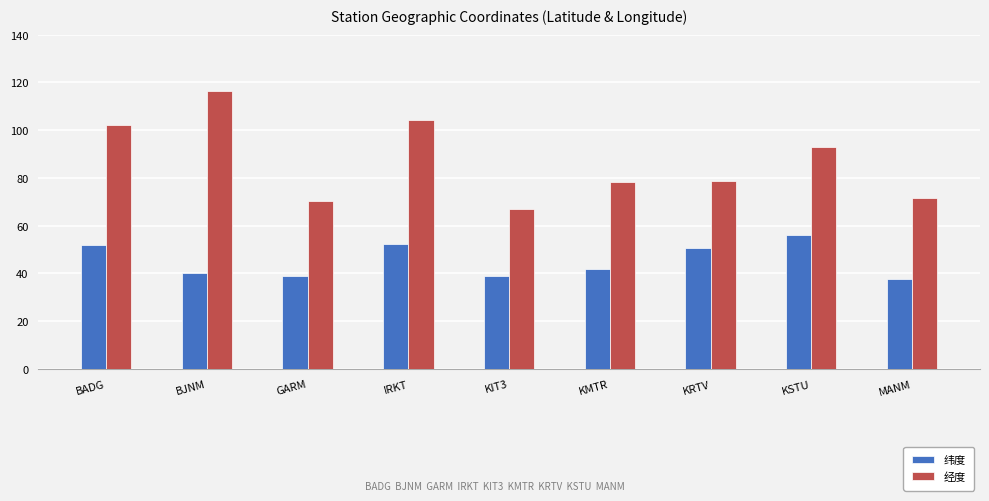

Is the value of 纬度 at KSTU greater than the value of 经度 at KSTU?

No